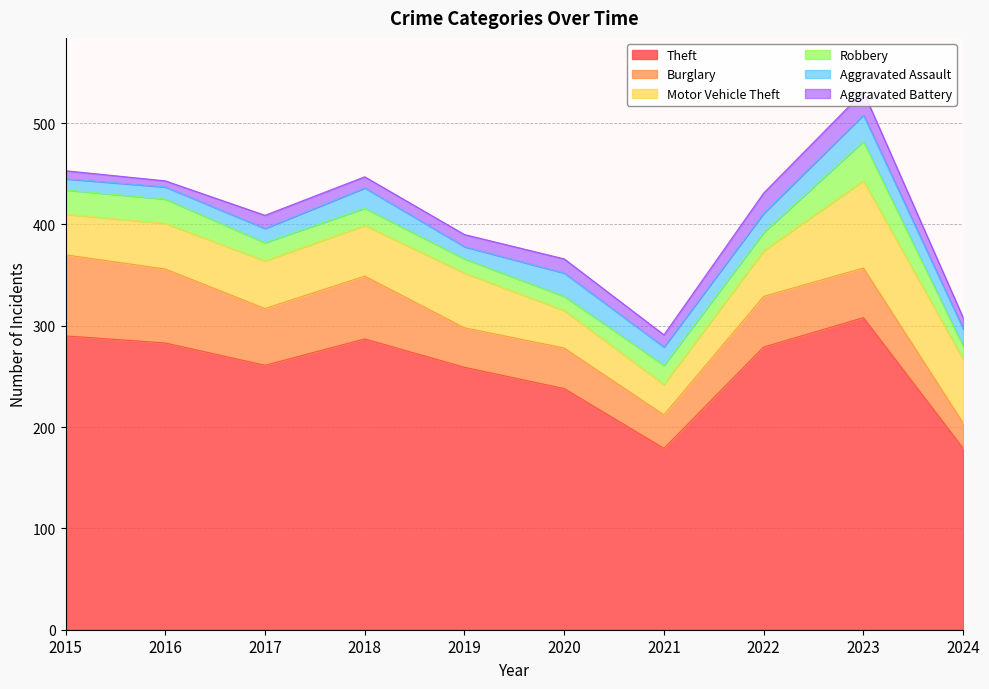

True or false: Theft and Robbery cross at least once.

False